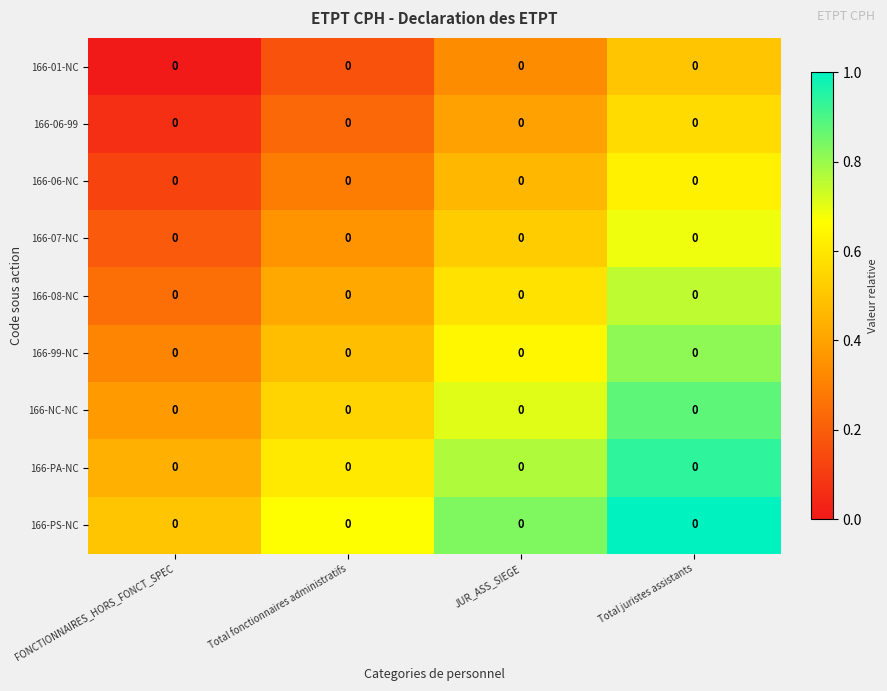

At which category is the sum across all series the highest?

Total juristes assistants